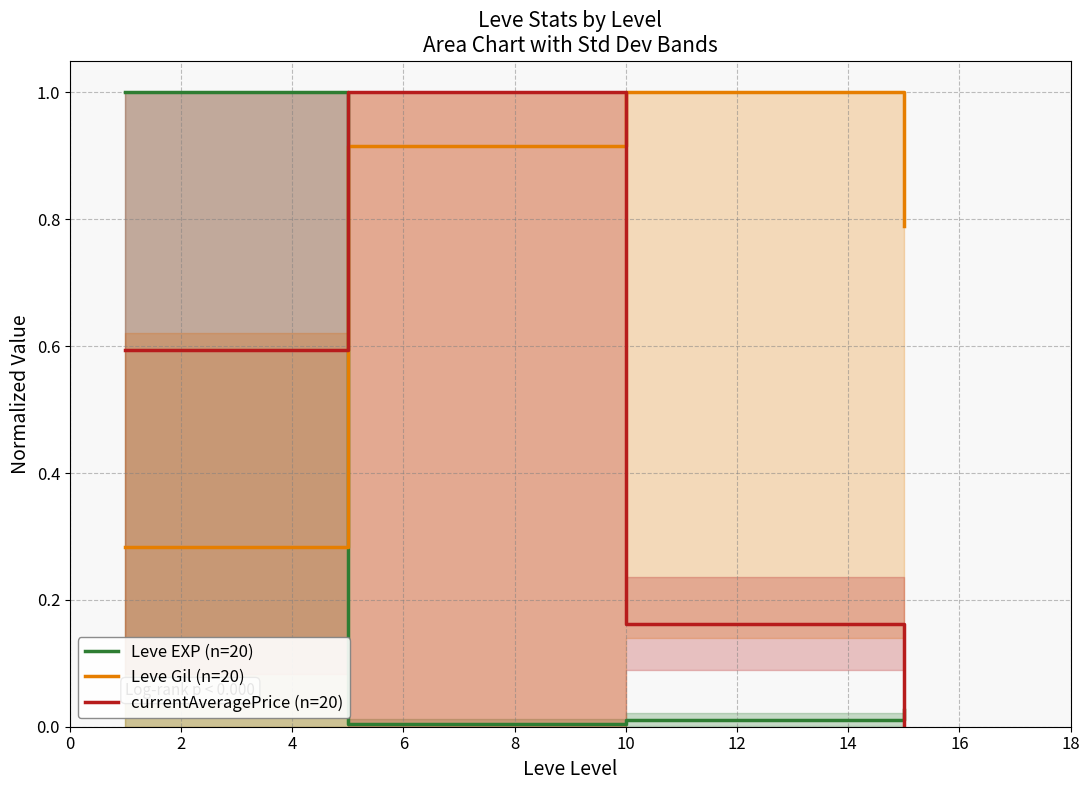

Reading right to left, transcribe all the data shown in this chart.

Leve EXP (n=20): 0.0	0.0	0.0	1.0
Leve Gil (n=20): 0.8	1.0	0.9	0.3
currentAveragePrice (n=20): 0.0	0.2	1.0	0.6